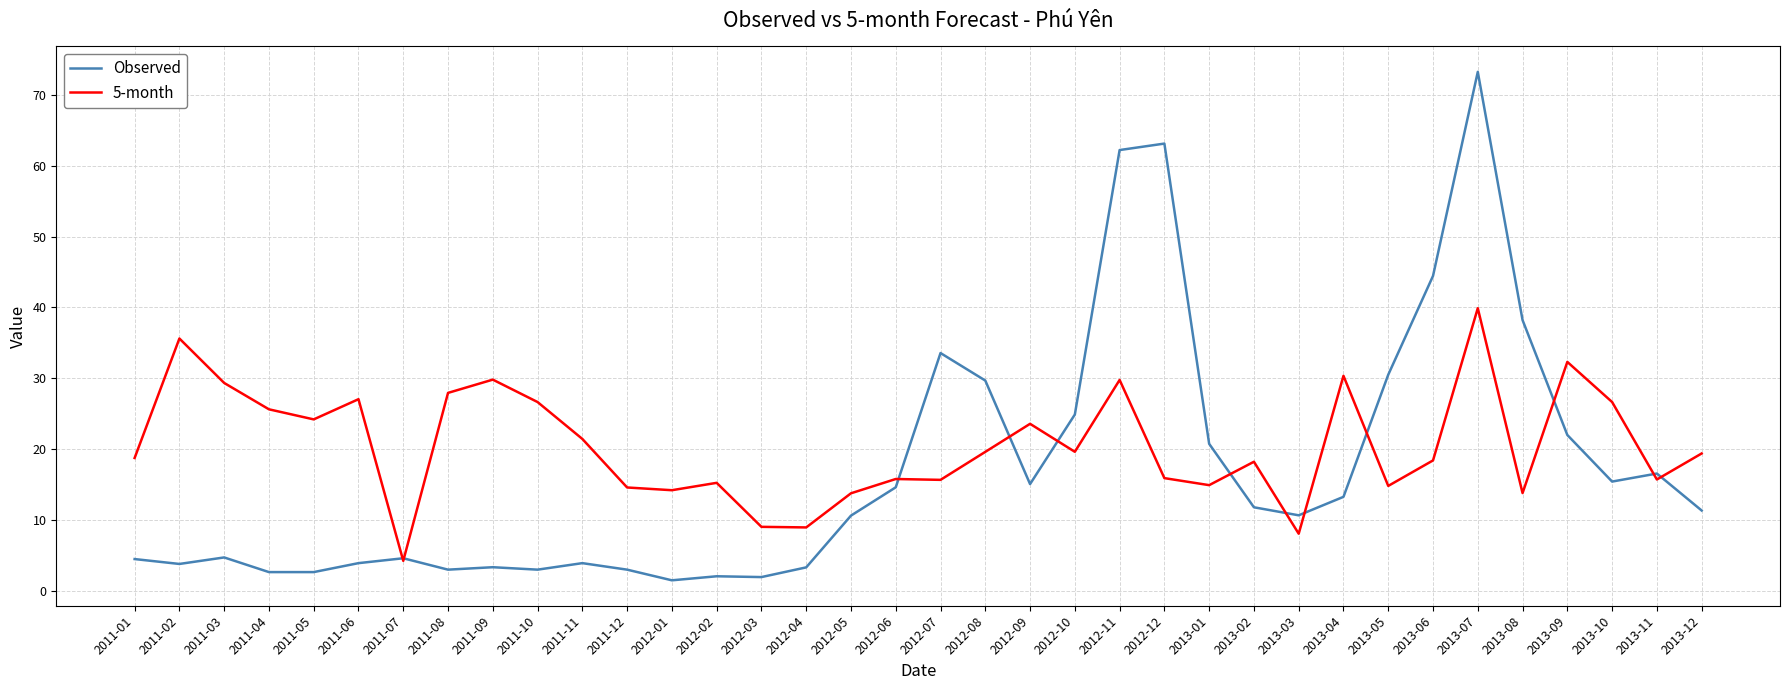

Rank the series at 2011-08 from highest to lowest value.

5-month, Observed